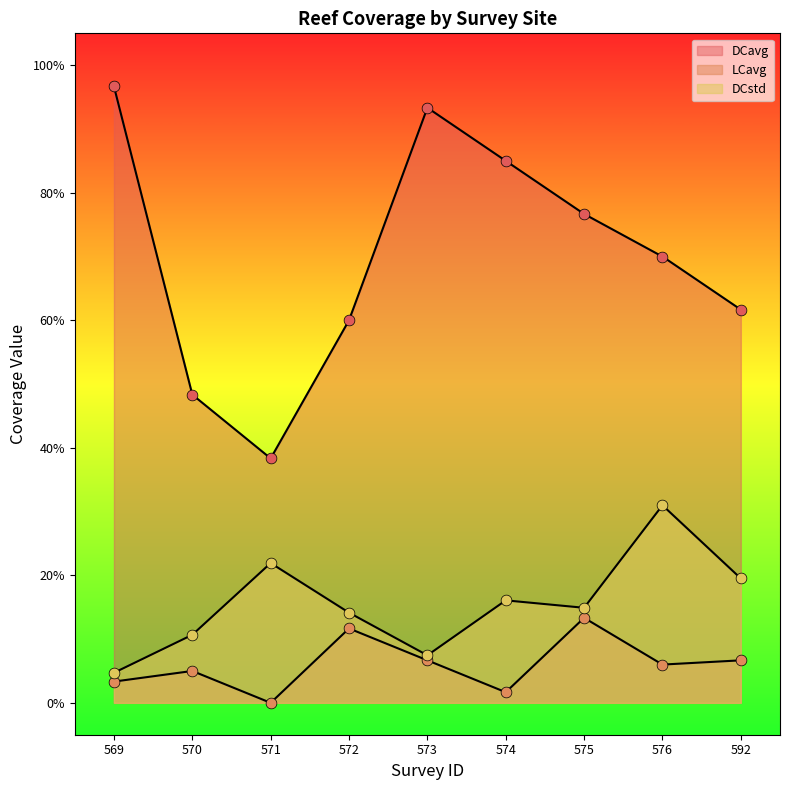

At which category is the sum across all series the highest?

573